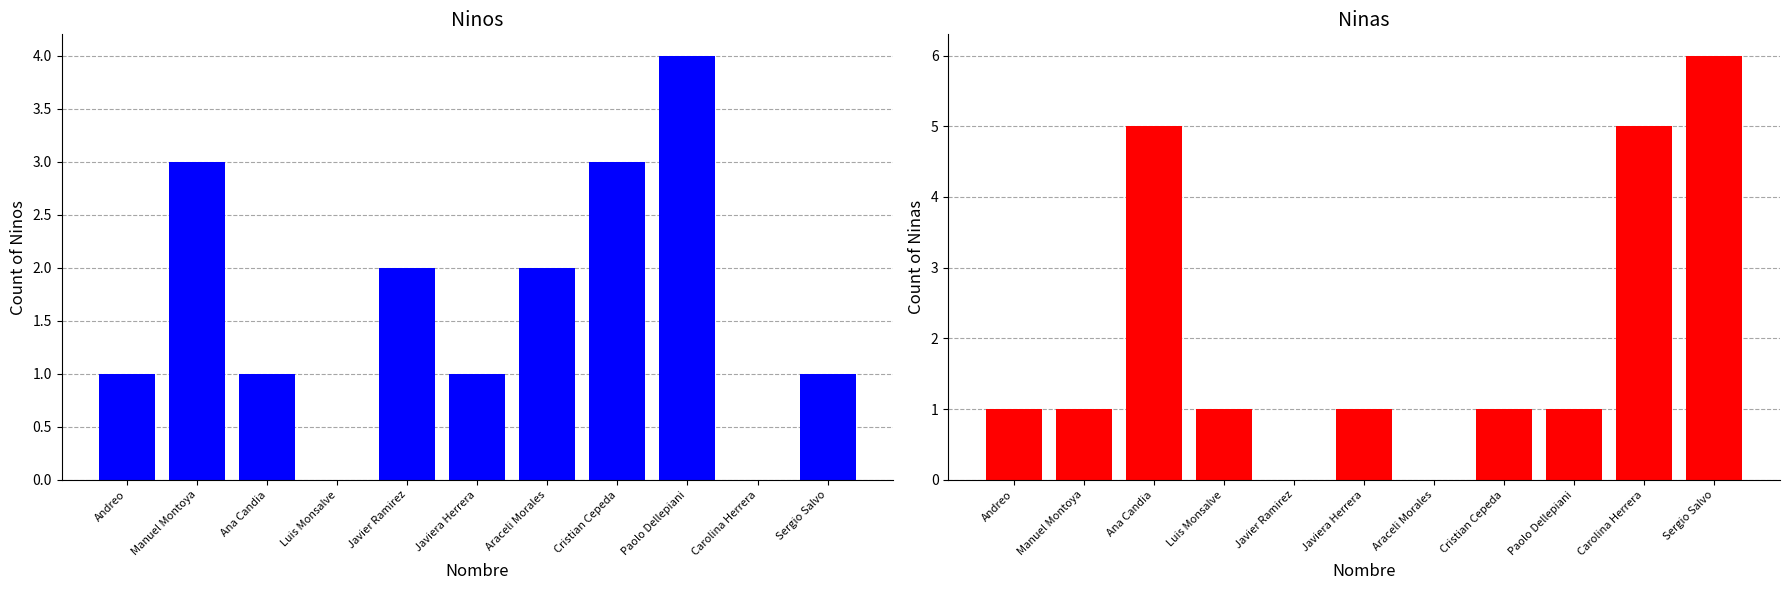

What is the label of the 3rd bar from the left?

Ana Candia